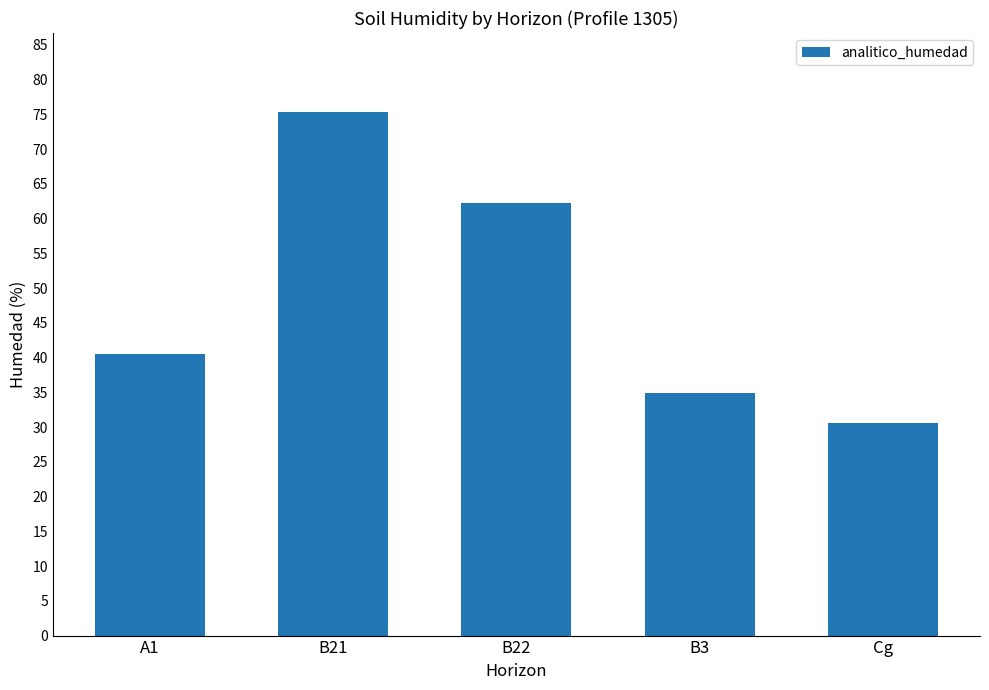

The chart shows a value of 58.4 at B3. True or false?

False